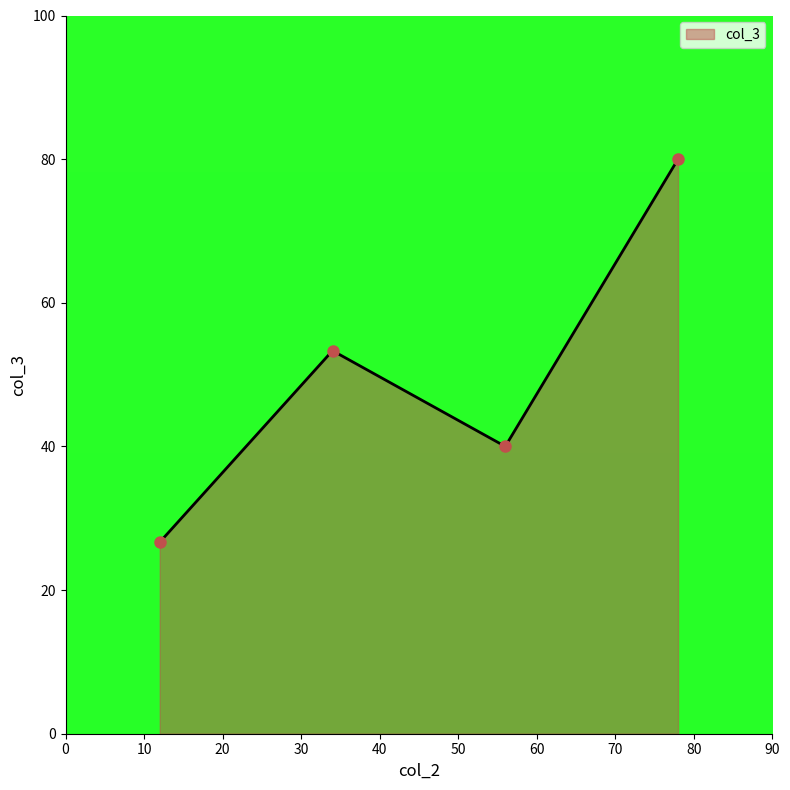

What is the sum of all values?

200.0